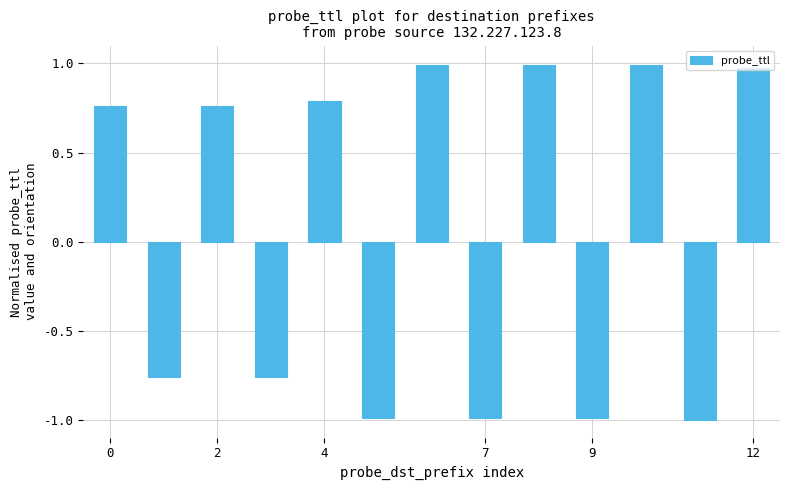

What is the value of the 10th bar from the left?

-1.0